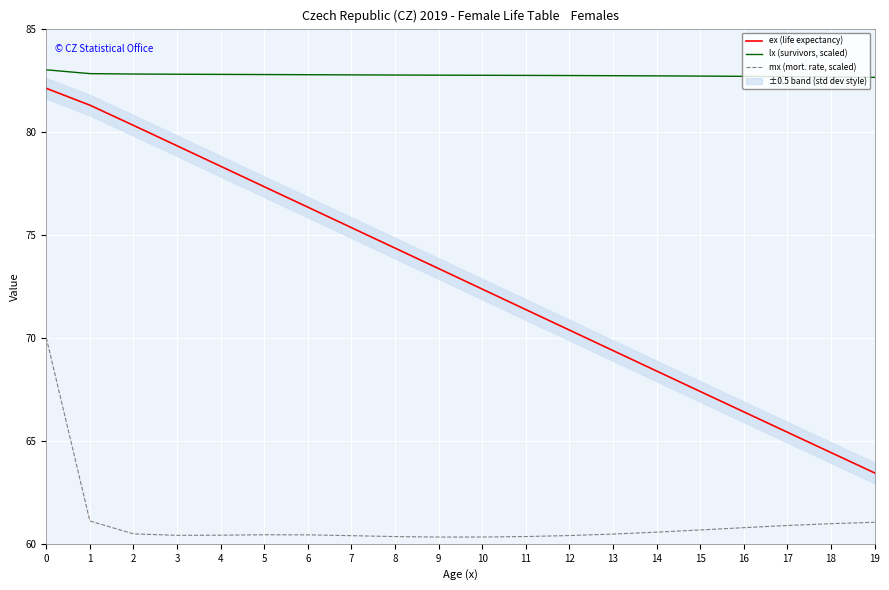

Is it true that ex (life expectancy) equals 82.1 at 0?

True